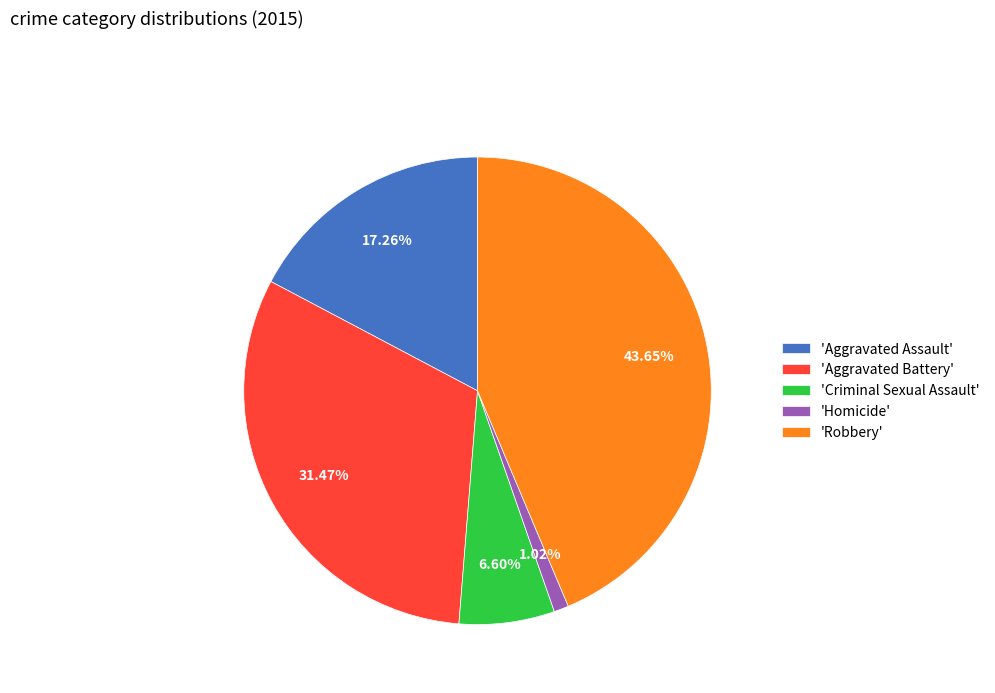

Is the sum of 'Aggravated Assault' and 'Aggravated Battery' greater than half?

No